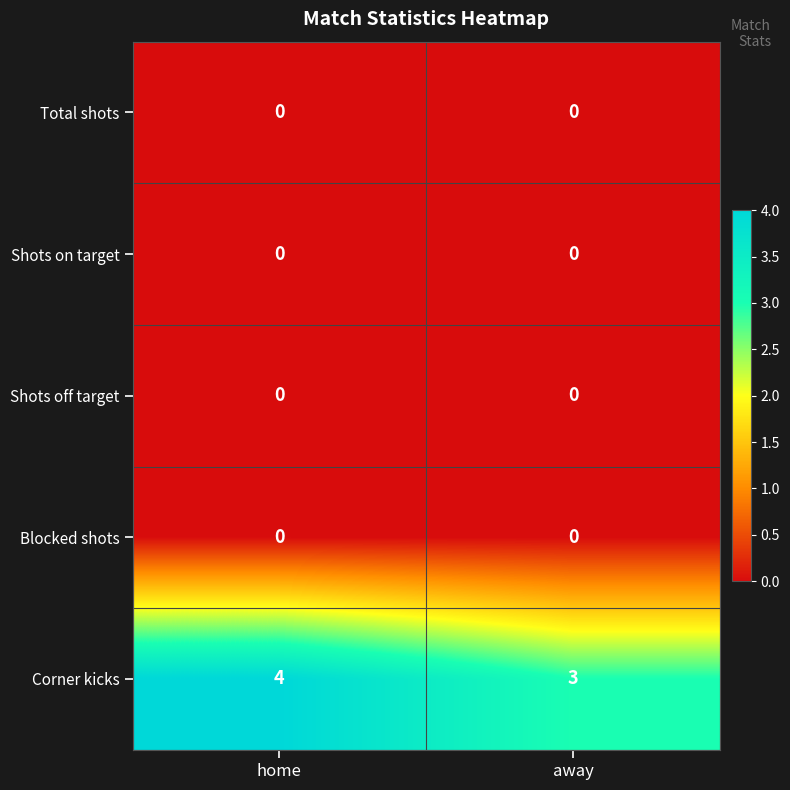

How many data points does each series have?

2